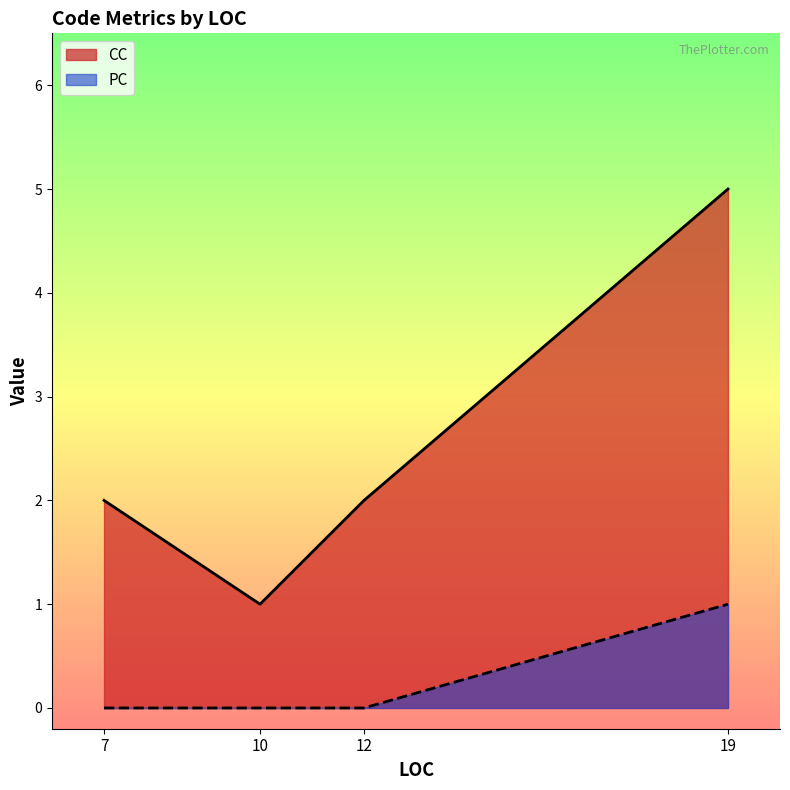

What is the sum of the CC values at 7 and 19?

7